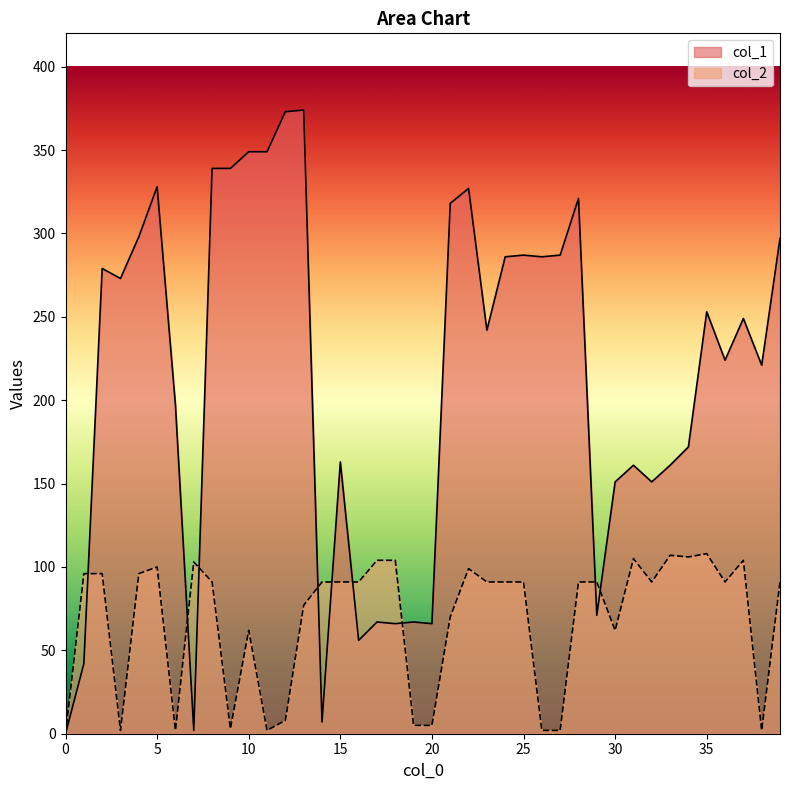

What are all the series names shown in the legend?

col_1, col_2